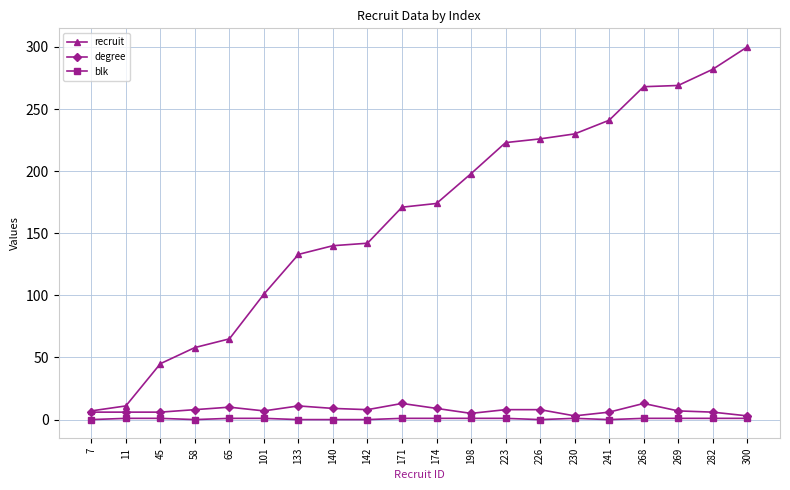

At which category is the sum across all series the highest?

300